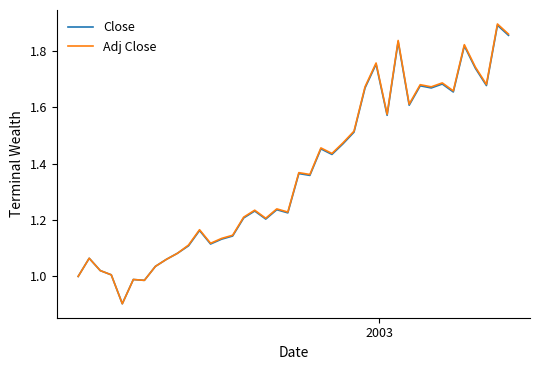

What is the lowest value of the Adj Close series?

0.9